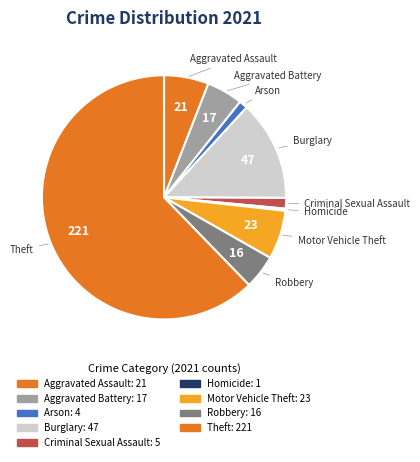

Does any single category account for the majority?

Yes